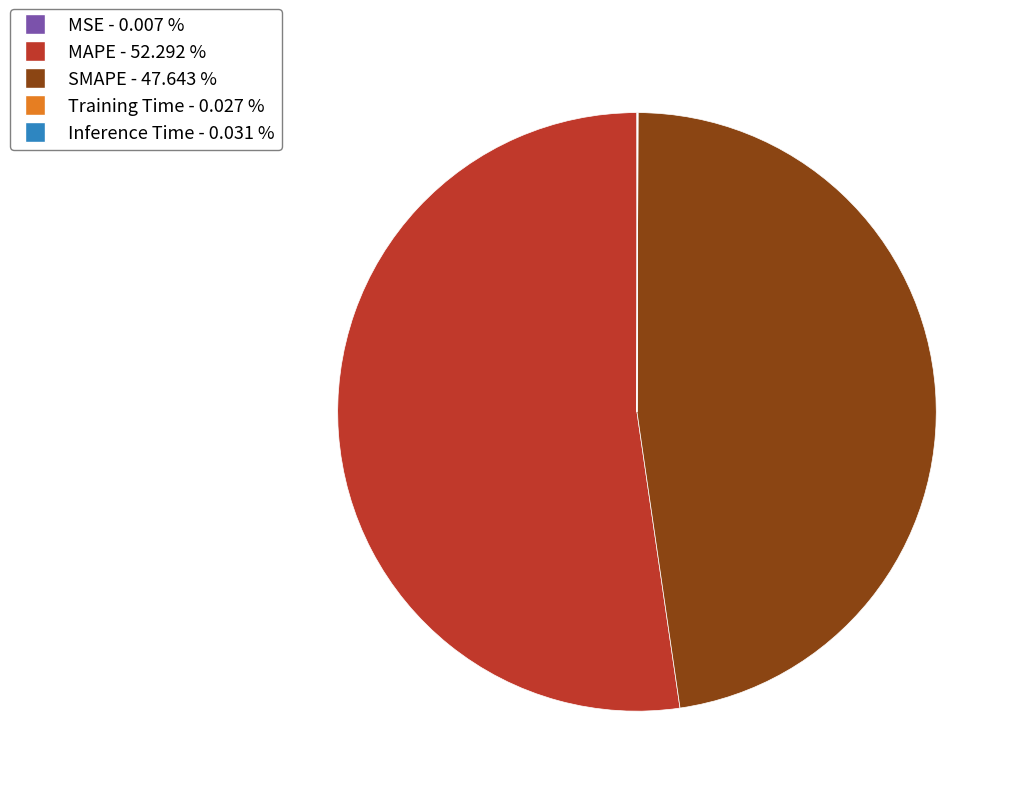

Which category accounts for the majority?

MAPE